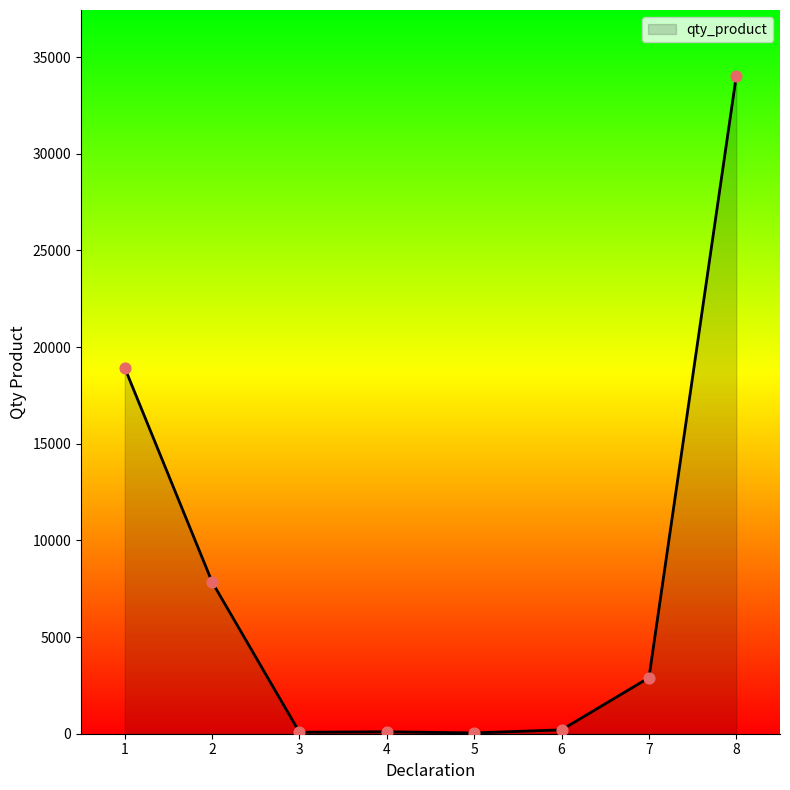

Which has a higher value, 8 or 3?

8